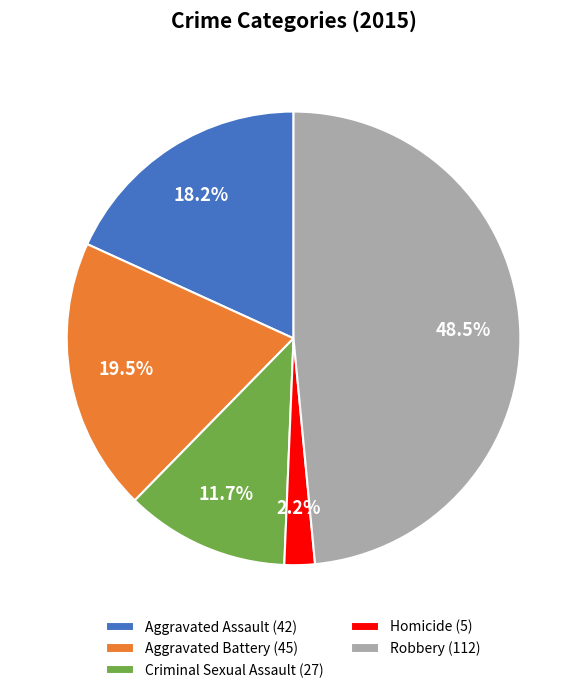

To the nearest percent, what is the combined percentage of Aggravated Battery and Aggravated Assault?

38%